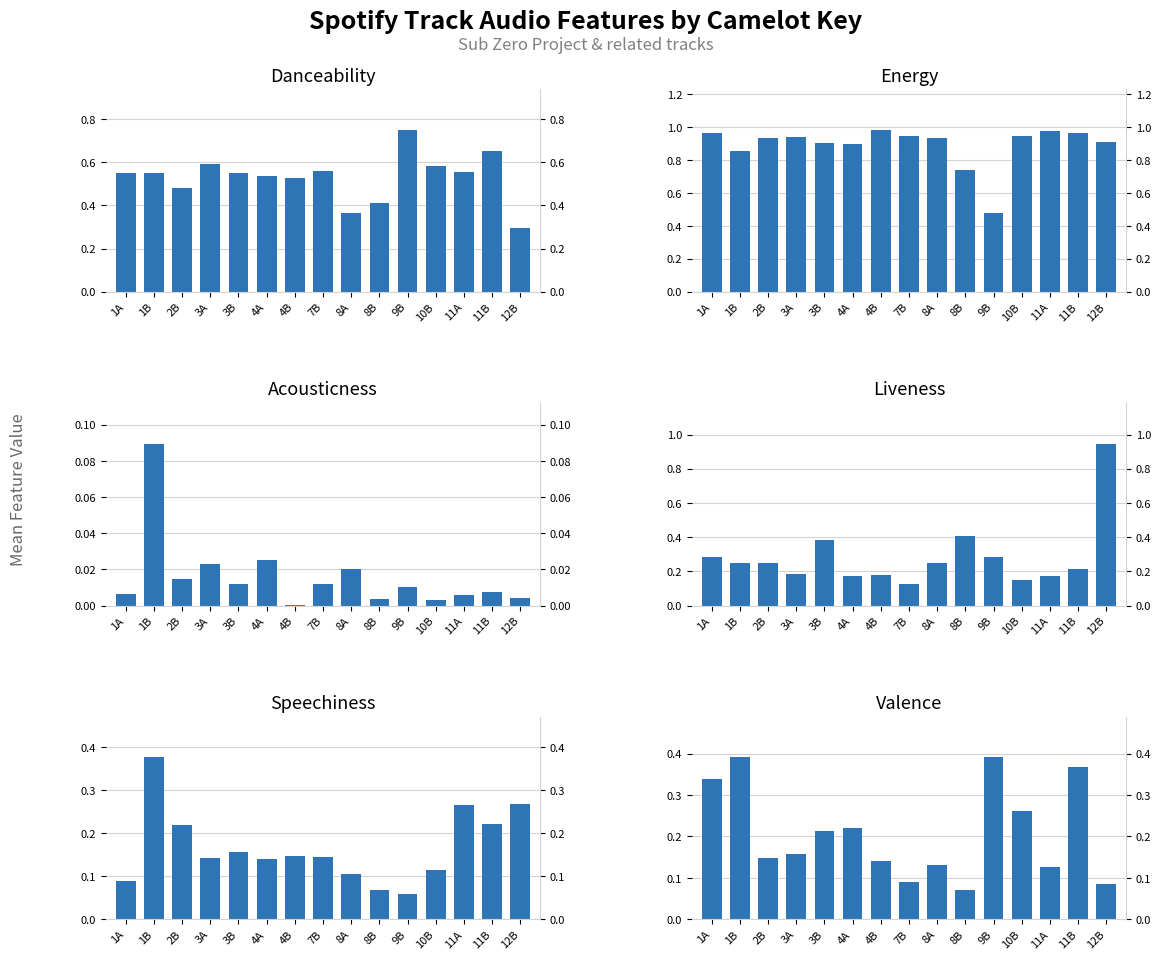

What is the difference between the second highest and minimum values in the Danceability series?

0.4